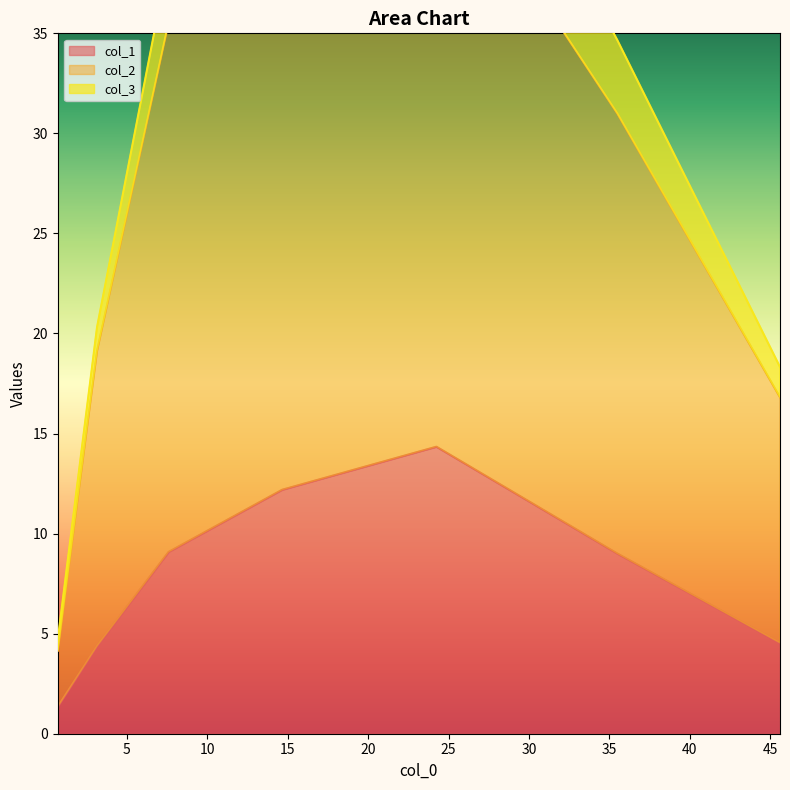

In col_1, how many points are higher than both neighbors (excluding endpoints)?

1